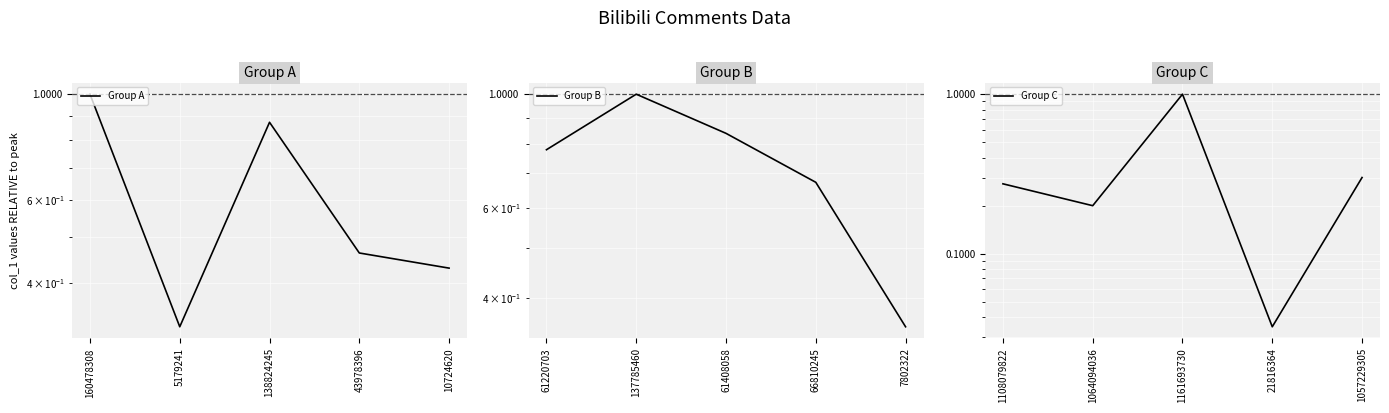

Reading left to right, what are all the values shown in this chart?

Group A: 1.0	0.3	0.9	0.5	0.4
Group B: 0.8	1.0	0.8	0.7	0.4
Group C: 0.3	0.2	1.0	0.0	0.3